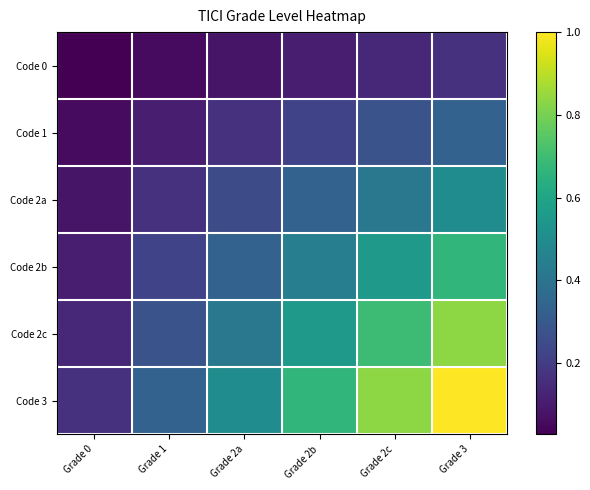

Which series has the widest spread of values?

Code 3